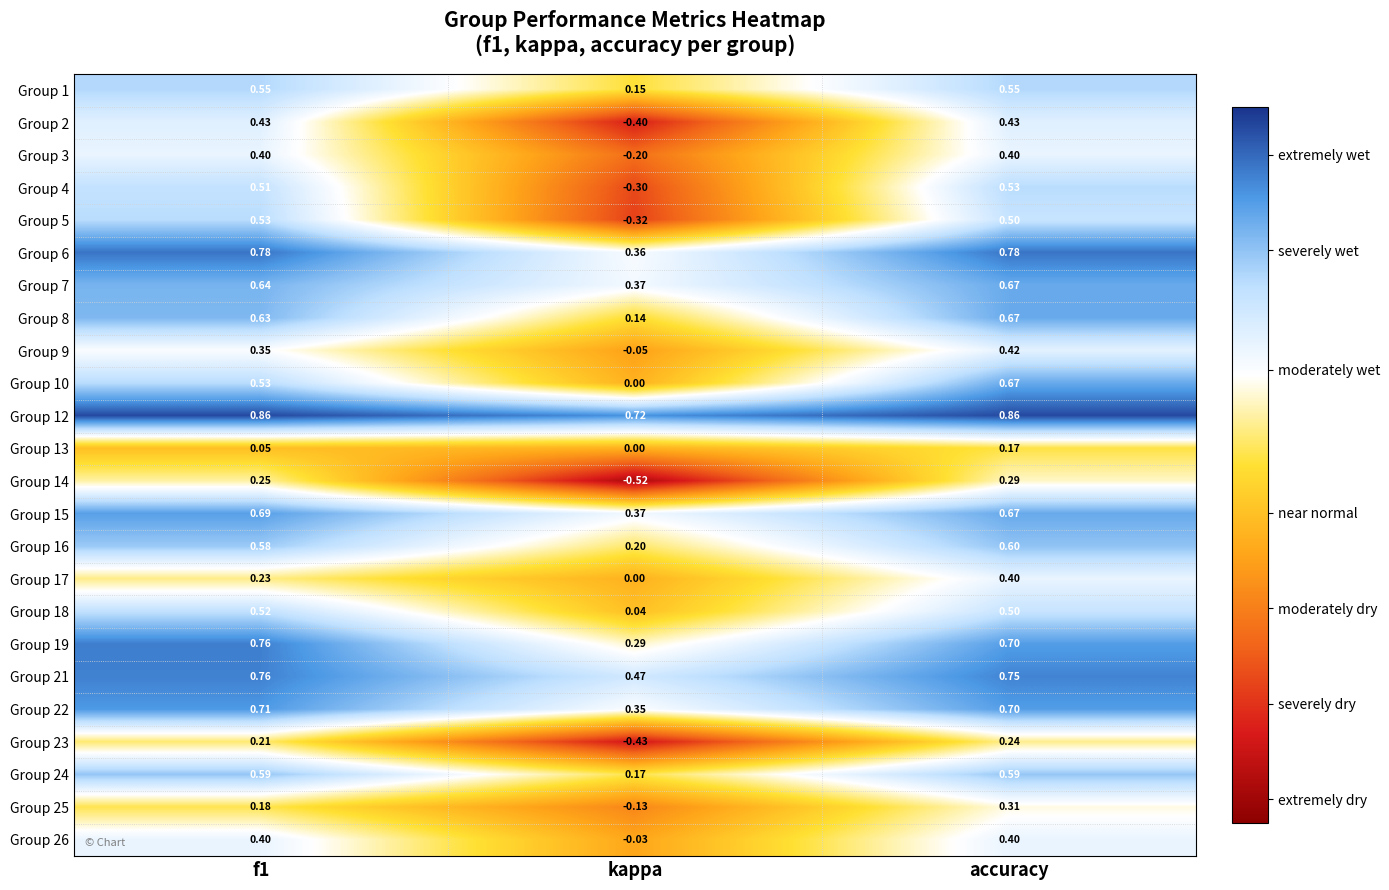

Is the value of Group 12 at f1 greater than the value of Group 16 at kappa?

Yes